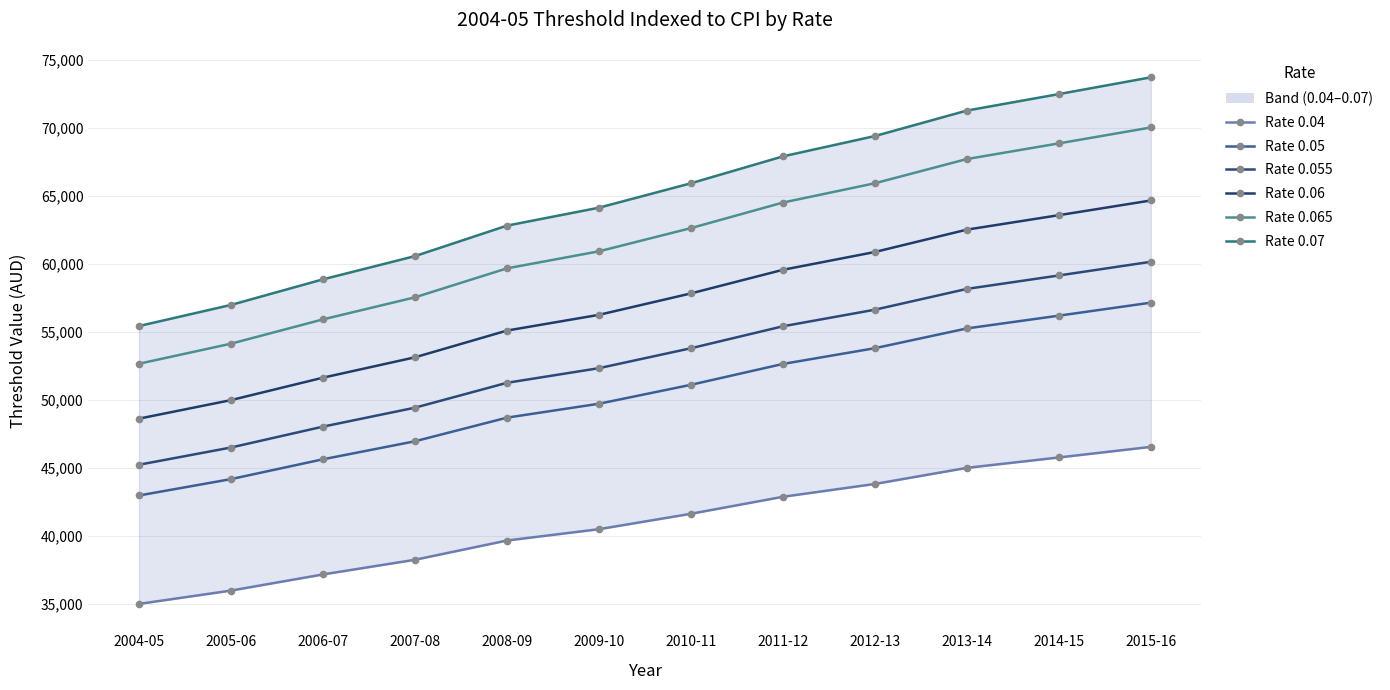

At which category does the chart reach its minimum across all series?

2004-05